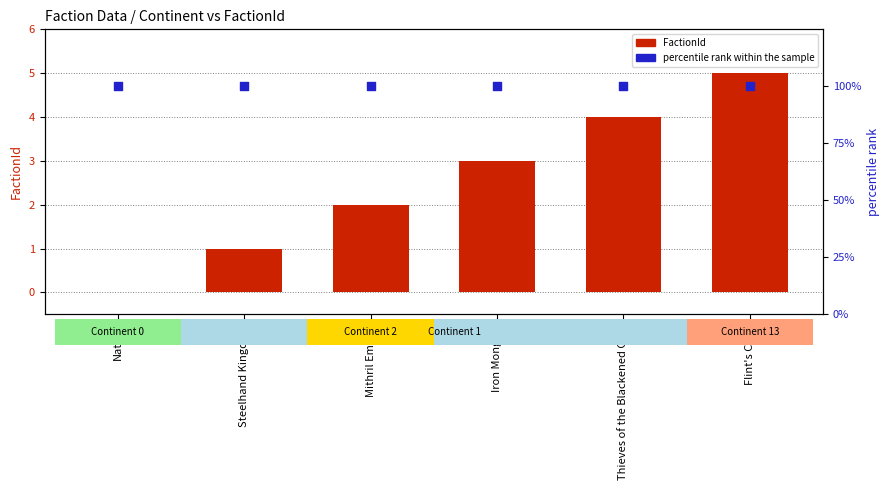

At how many categories does at least one series exceed 69?

6